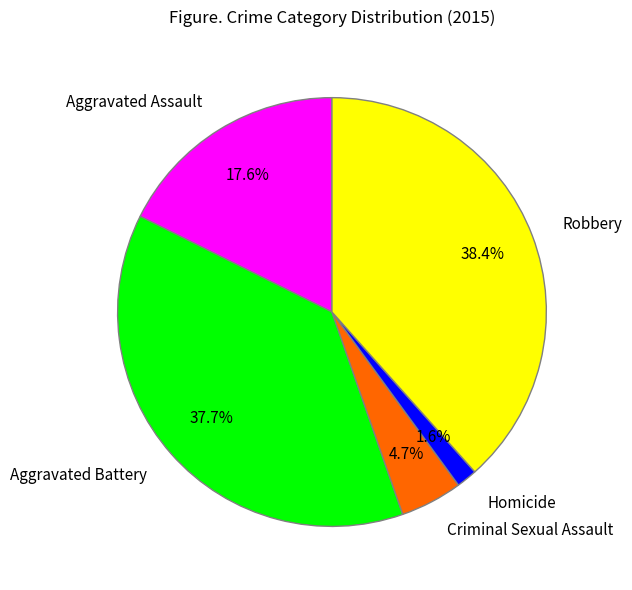

Is Aggravated Assault the majority of the pie?

No